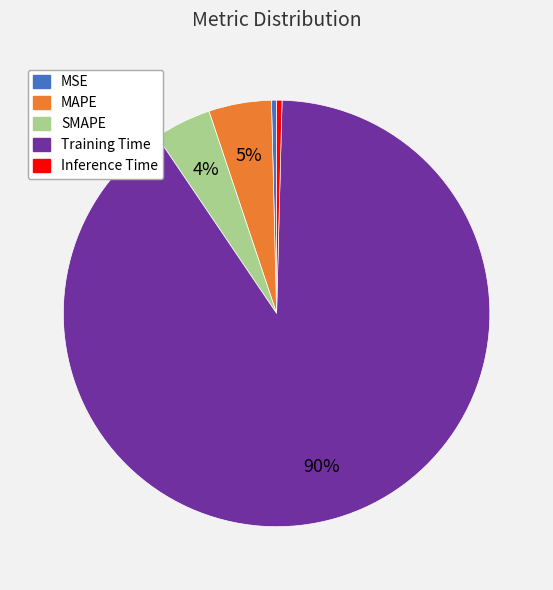

Is the sum of MSE and Inference Time greater than half?

No